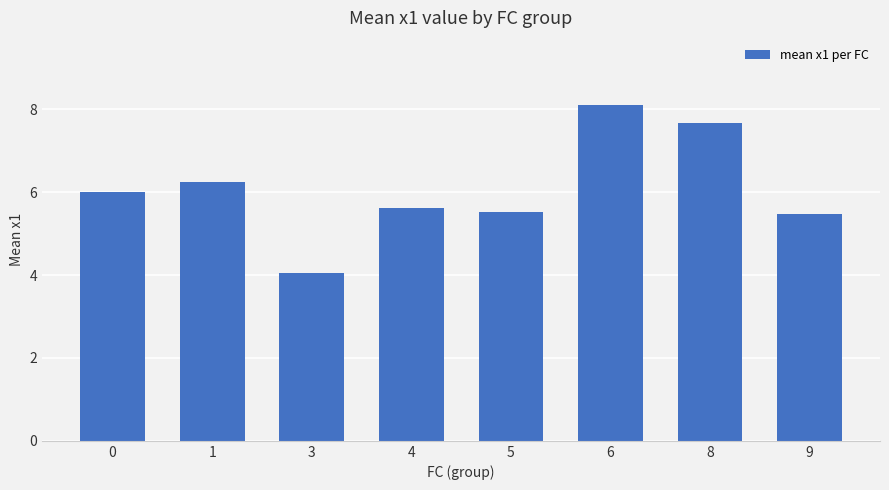

The value at 9 is 5.5. True or false?

True